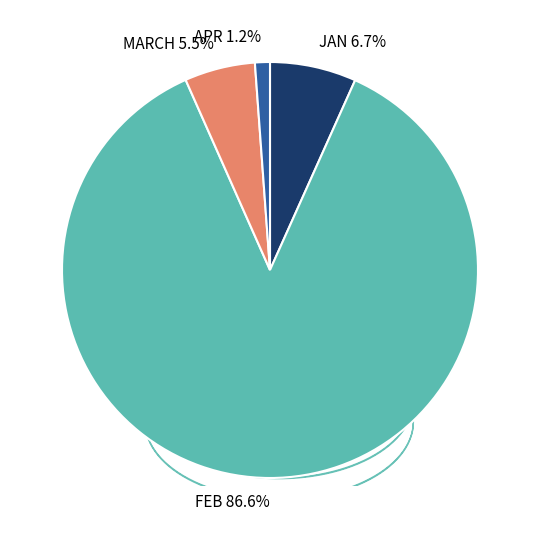

Combined, do FEB and JAN account for over 50%?

Yes